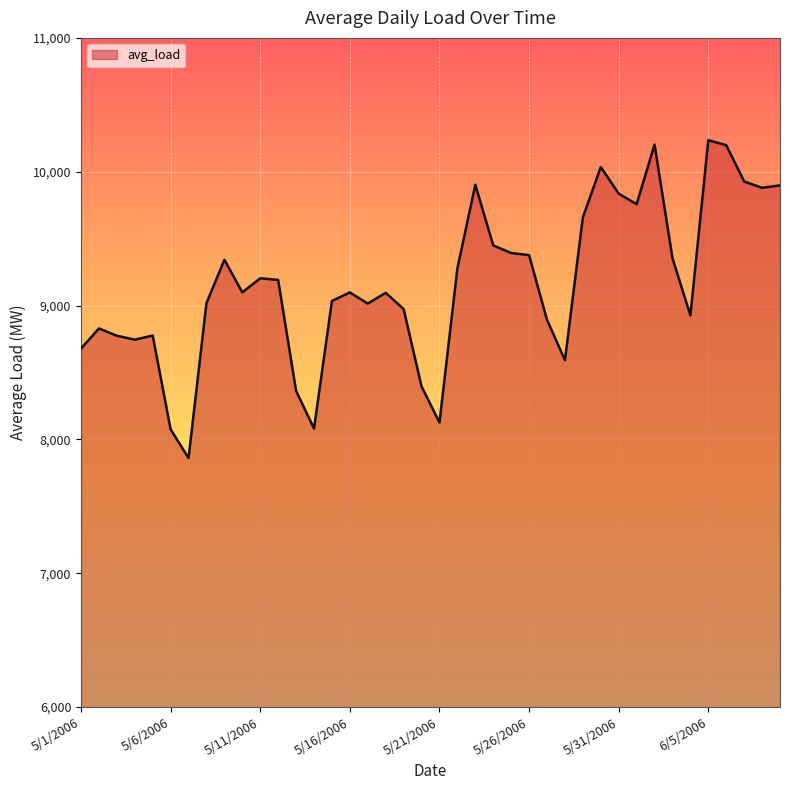

What is the smallest value displayed?

7860.9